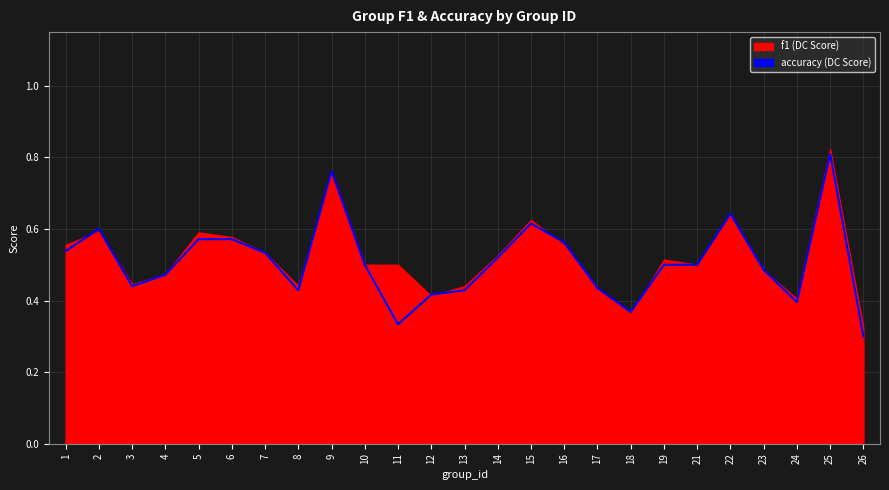

How many categories are shown in the chart?

25